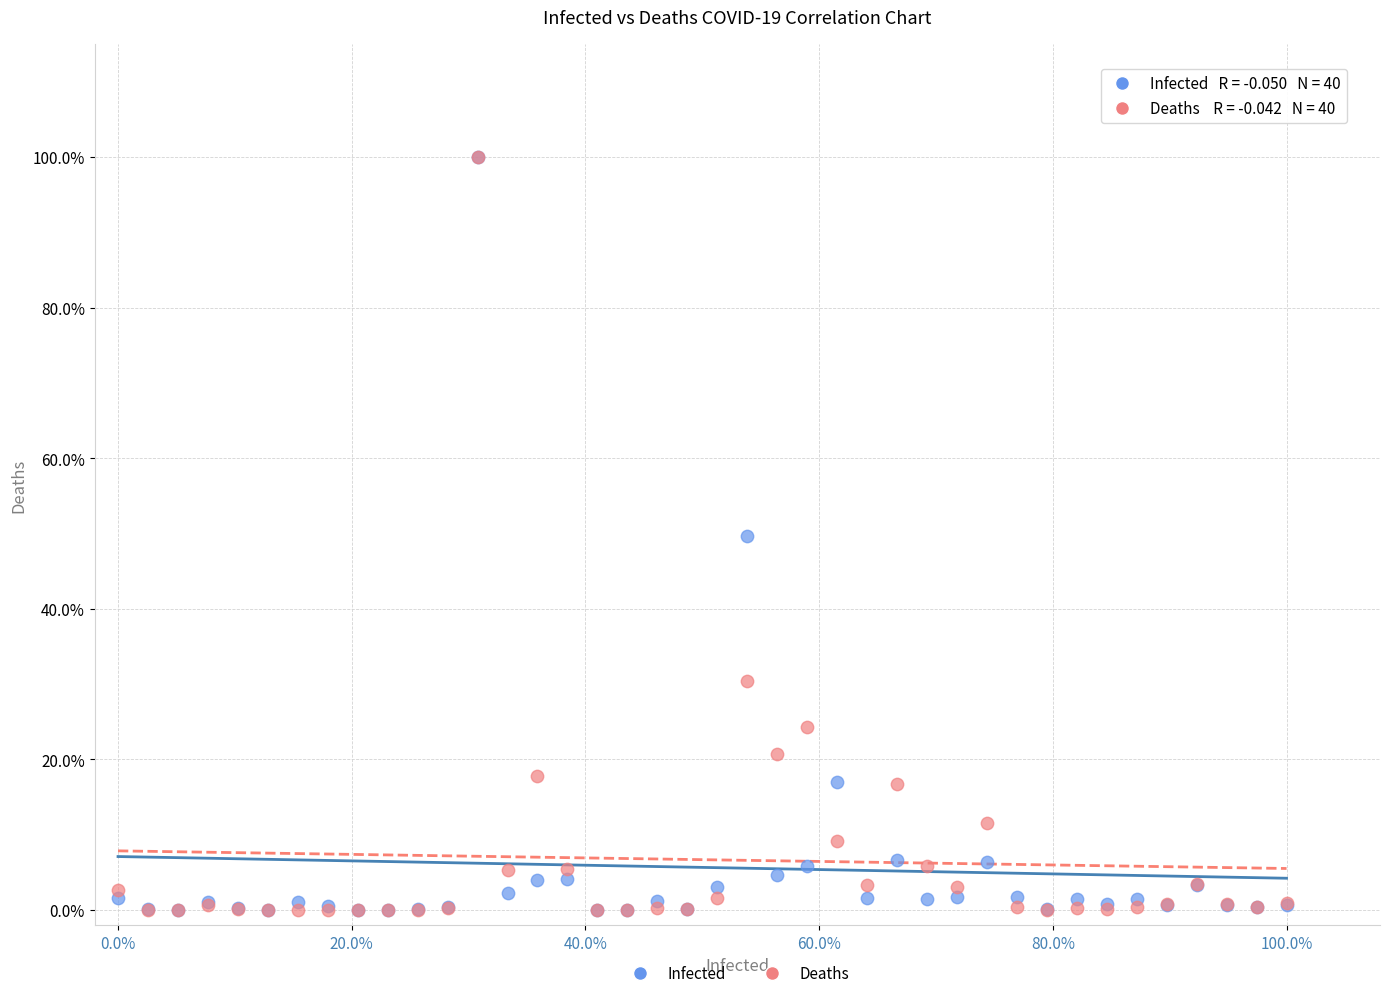

Which series has the largest Y range (max minus min)?

Deaths